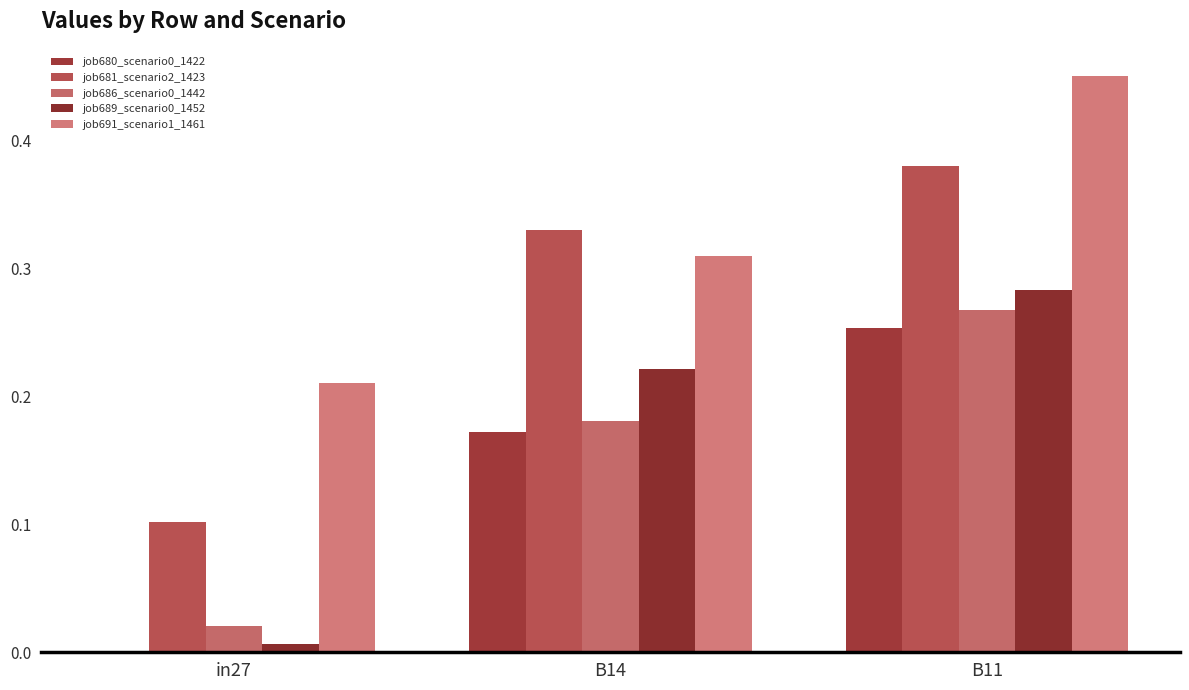

What is the average value of the job689_scenario0_1452 series?

0.2